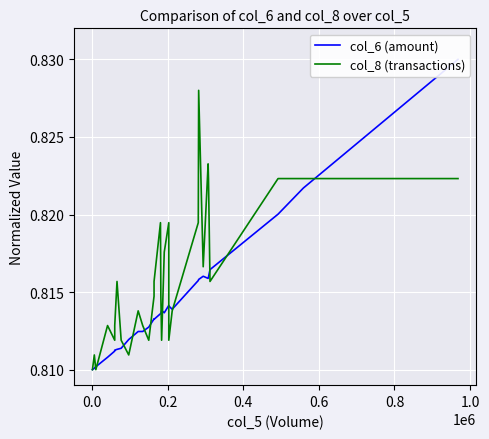

What is the average value of the col_8 (transactions) series?

0.8